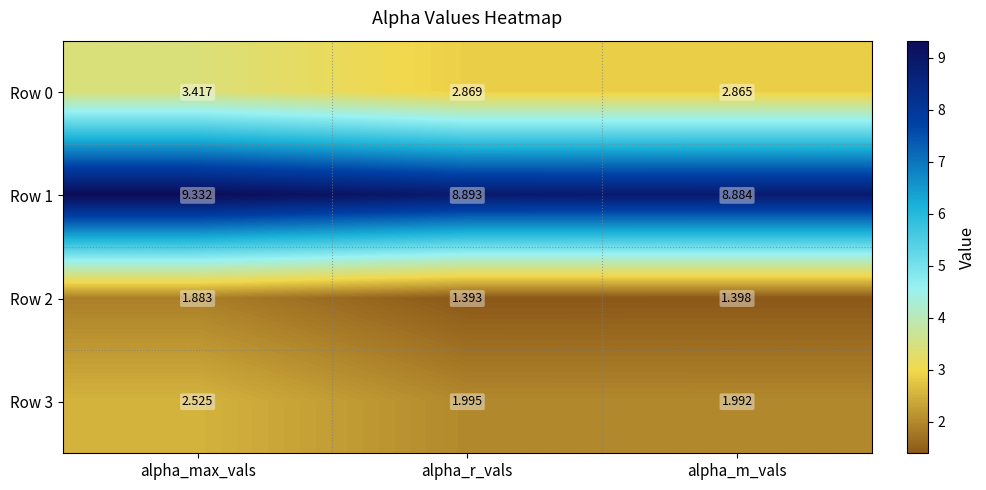

Is the value of Row 2 at alpha_r_vals greater than the value of Row 0 at alpha_max_vals?

No